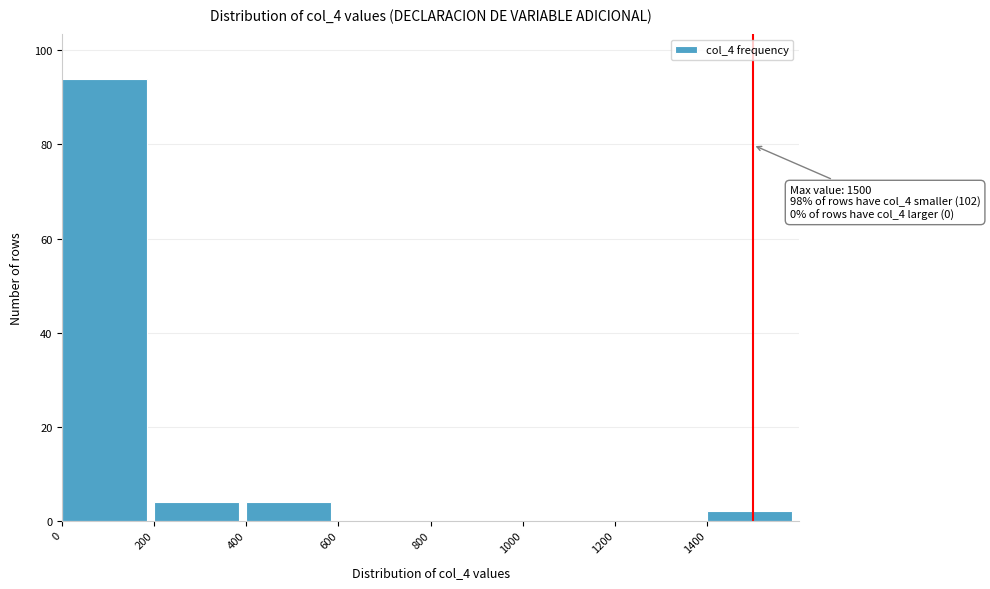

Which range on the x-axis has the tallest bar?

0 to 200